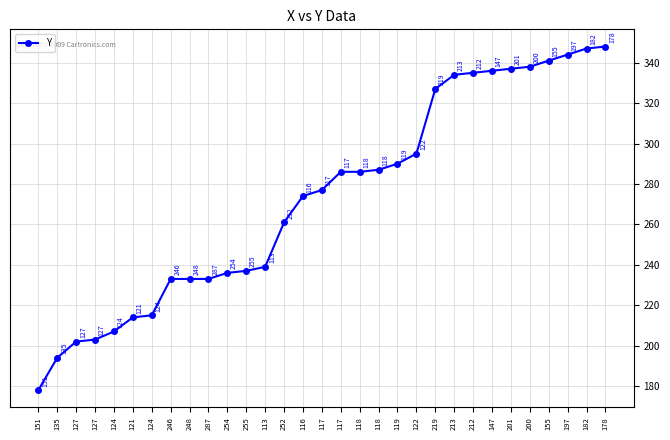

How many lines are shown in the chart?

1